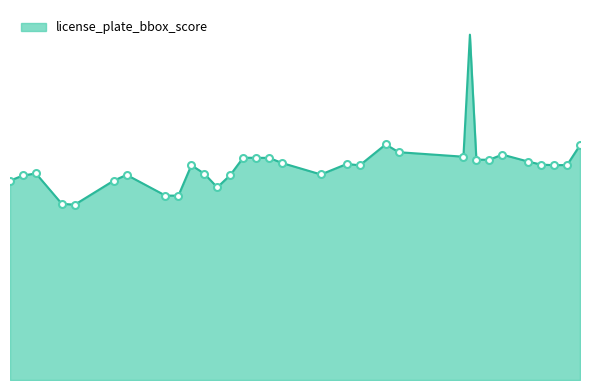

Which has a higher value, 30 or 5?

30